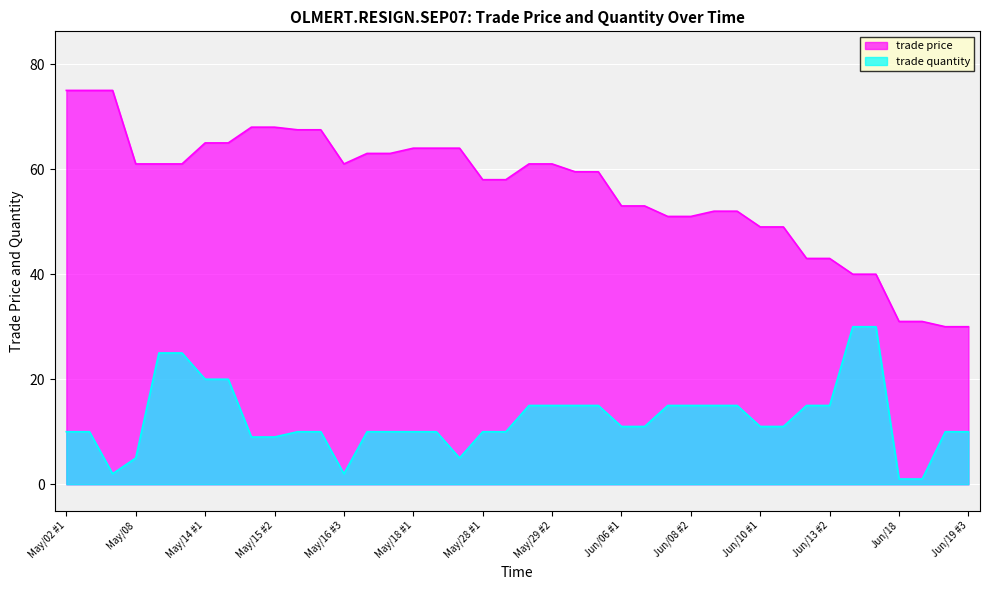

Reading left to right, extract all data points from this chart.

trade price: 75.0	75.0	75.0	61.0	61.0	61.0	65.0	65.0	68.0	68.0	67.5	67.5	61.0	63.0	63.0	64.0	64.0	64.0	58.0	58.0	61.0	61.0	59.5	59.5	53.0	53.0	51.0	51.0	52.0	52.0	49.0	49.0	43.0	43.0	40.0	40.0	31.0	31.0	30.0	30.0
trade quantity: 10.0	10.0	2.0	5.0	25.0	25.0	20.0	20.0	9.0	9.0	10.0	10.0	2.0	10.0	10.0	10.0	10.0	5.0	10.0	10.0	15.0	15.0	15.0	15.0	11.0	11.0	15.0	15.0	15.0	15.0	11.0	11.0	15.0	15.0	30.0	30.0	1.0	1.0	10.0	10.0